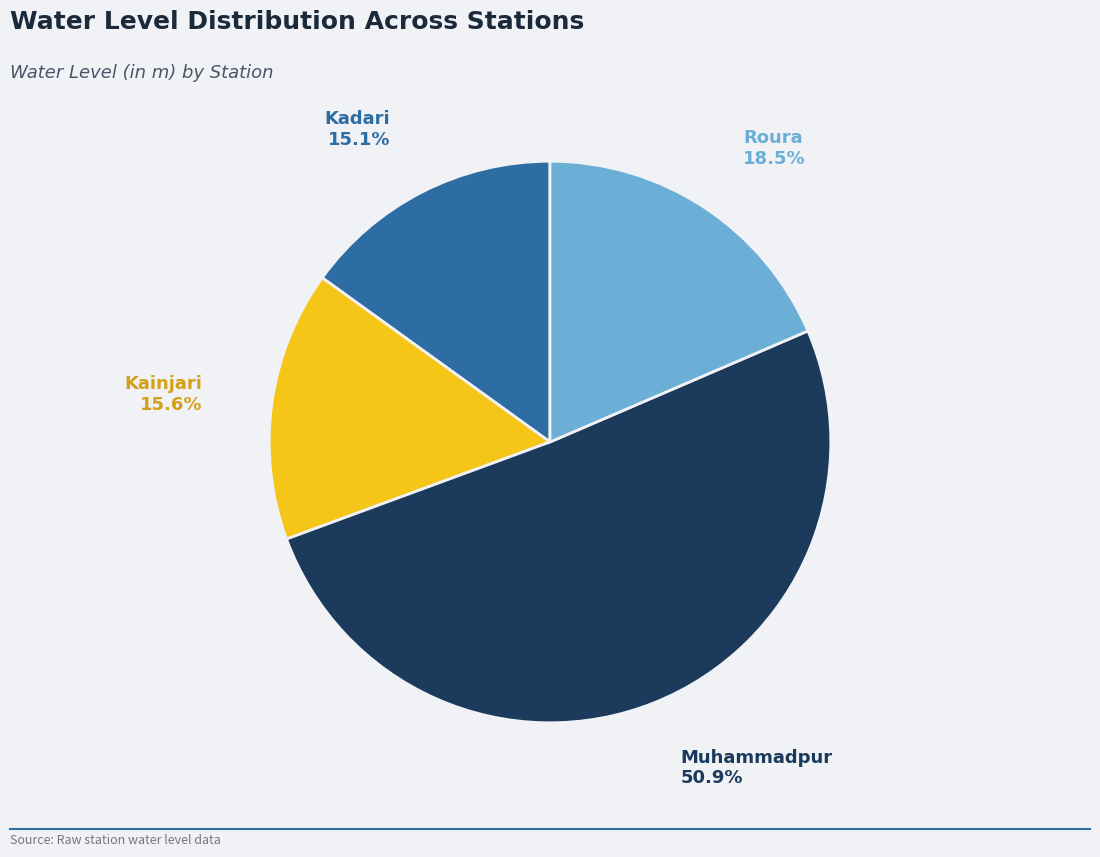

How many slices are in this pie chart?

4